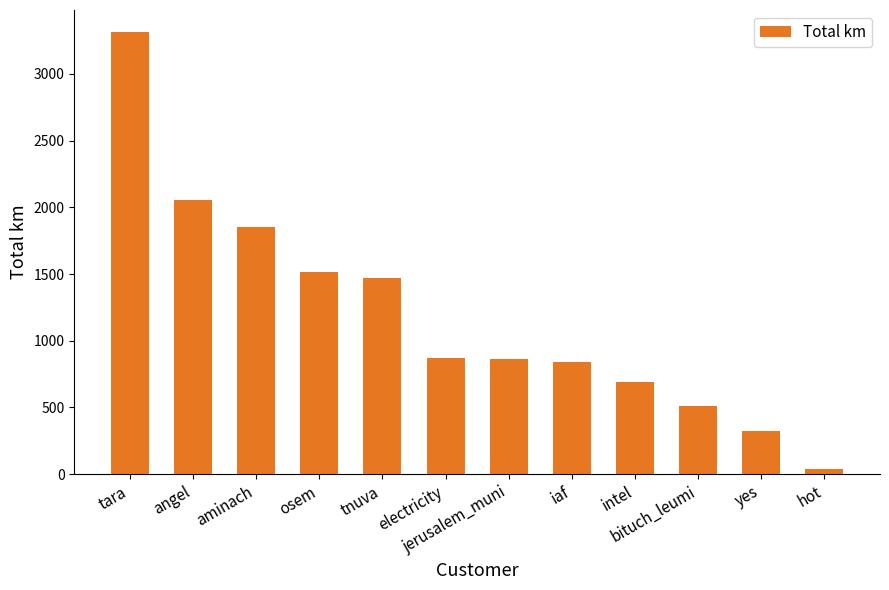

What is the change in value from osem to yes?

-1195.5